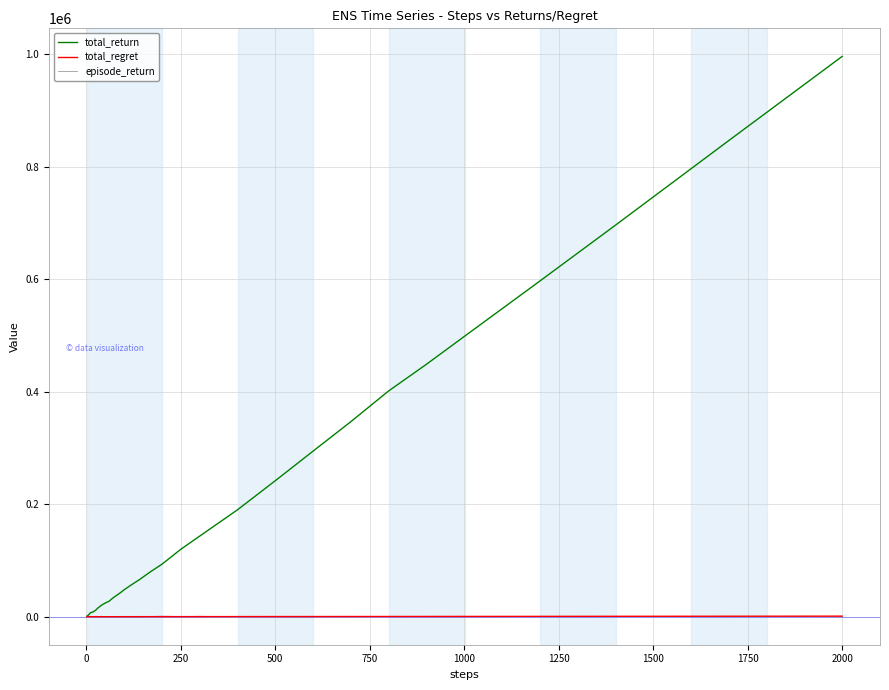

Which series has the largest total across all categories?

total_return